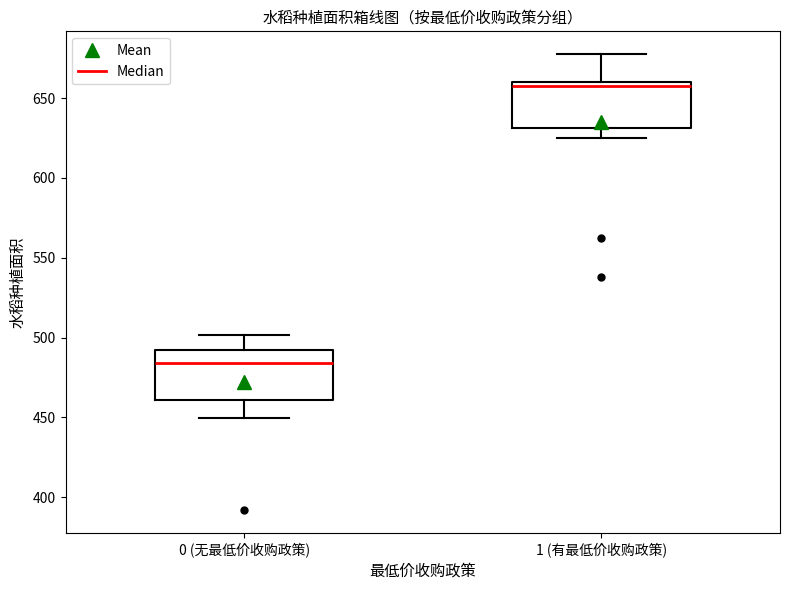

Which box has the lowest median line?

0 (无最低价收购政策)